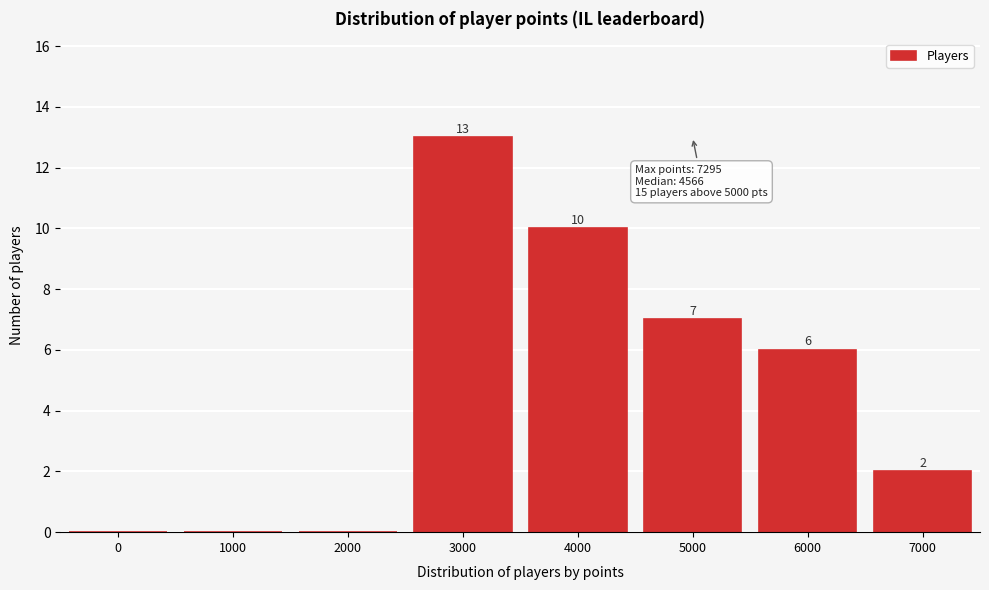

Reading left to right, transcribe all the data shown in this chart.

0=0	1000=0	2000=0	3000=13	4000=10	5000=7	6000=6	7000=2